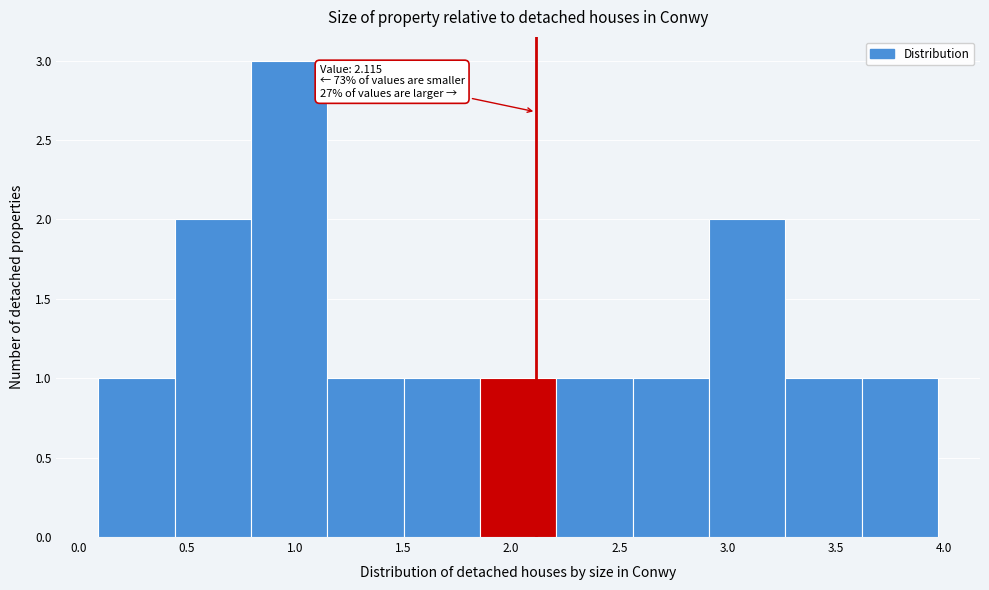

Which range on the x-axis has the tallest bar?

0.80 to 1.15